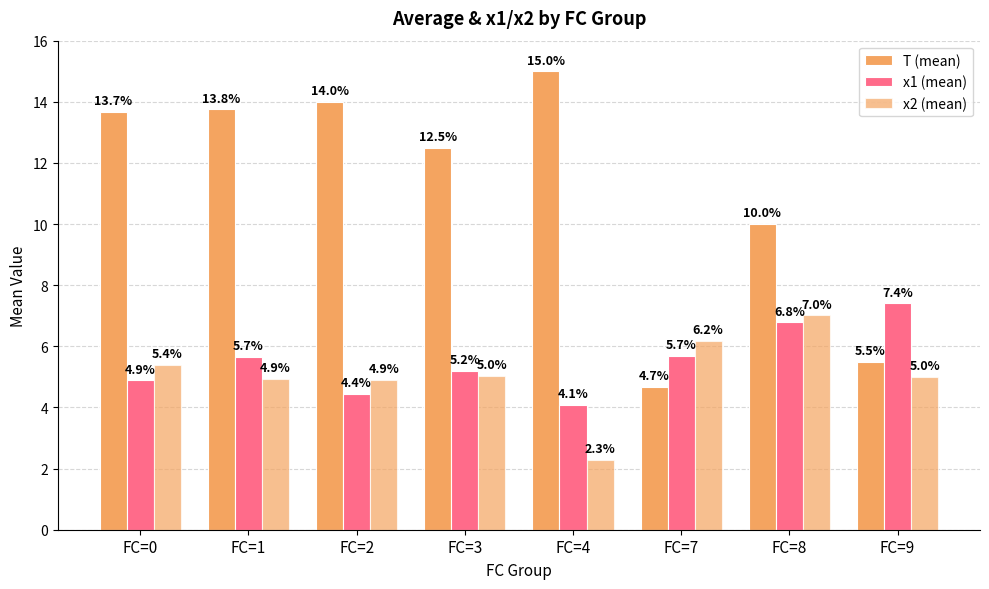

How many bars are there in total?

24